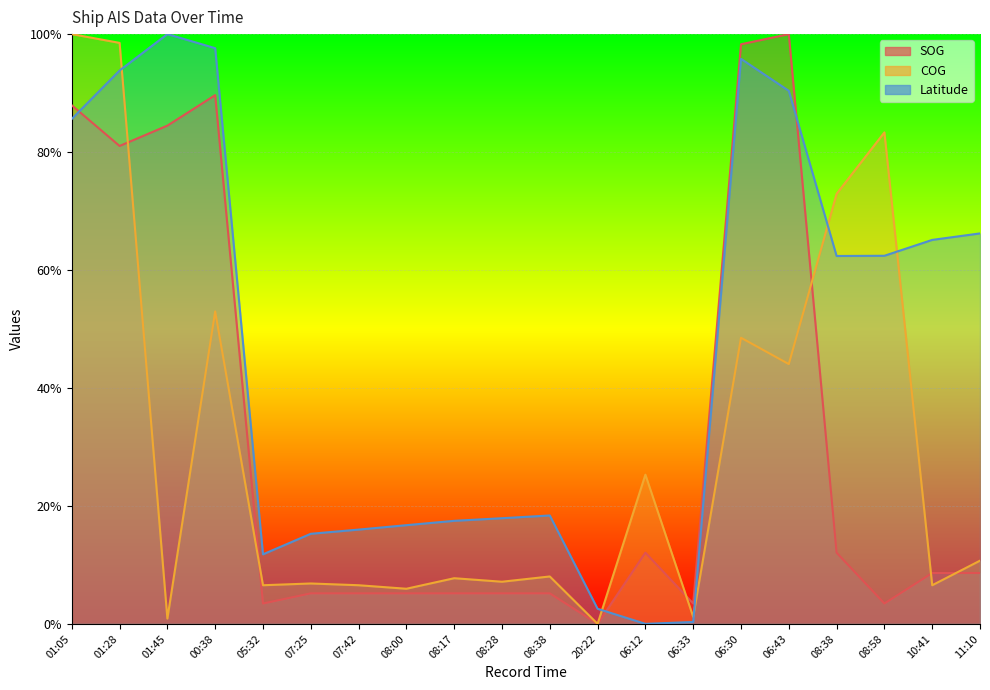

Reading left to right, what are all the values shown in this chart?

SOG: 0.9	0.8	0.8	0.9	0.0	0.1	0.1	0.1	0.1	0.1	0.1	0.0	0.1	0.0	1.0	1.0	0.1	0.0	0.1	0.1
COG: 1.0	1.0	0.0	0.5	0.1	0.1	0.1	0.1	0.1	0.1	0.1	0.0	0.3	0.0	0.5	0.4	0.7	0.8	0.1	0.1
Latitude: 0.9	0.9	1.0	1.0	0.1	0.2	0.2	0.2	0.2	0.2	0.2	0.0	0.0	0.0	1.0	0.9	0.6	0.6	0.7	0.7